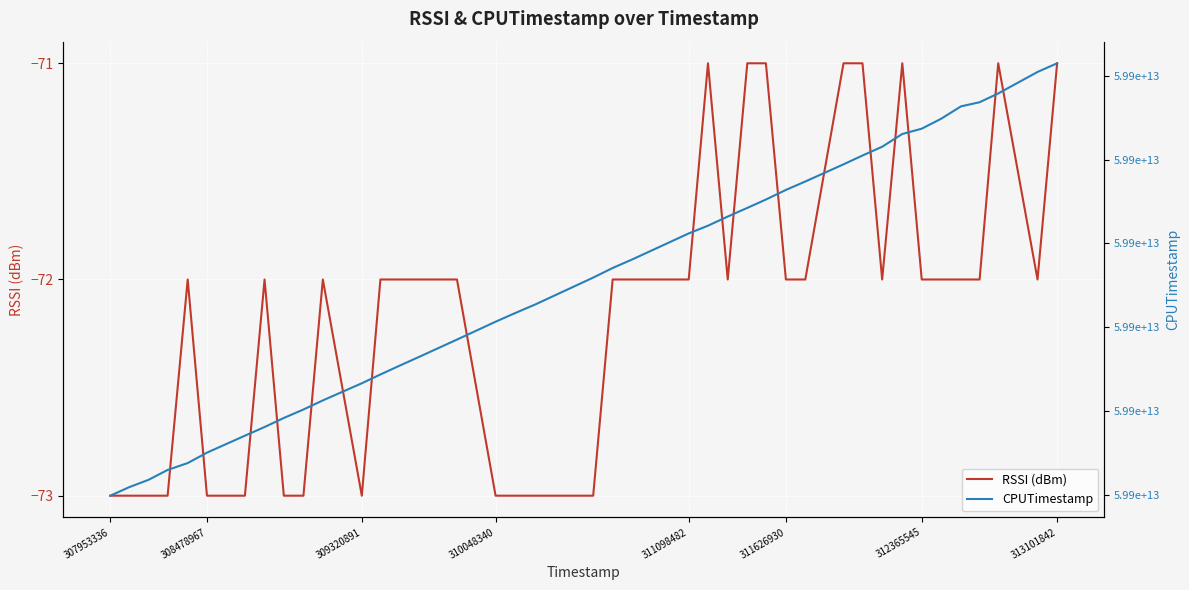

What is the lowest value of the RSSI (dBm) series?

-73